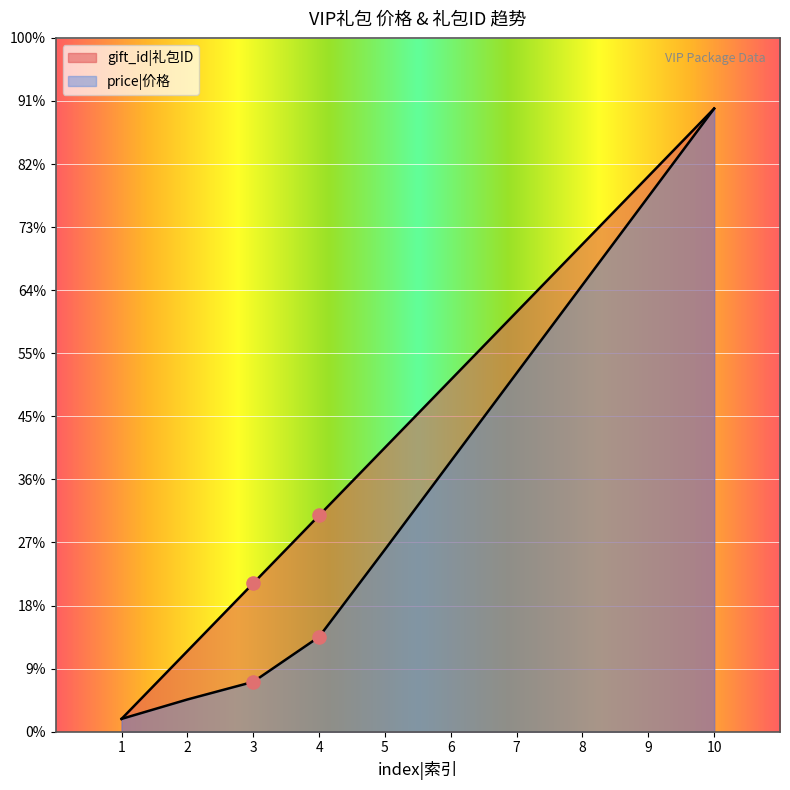

At which category is the sum across all series the highest?

10